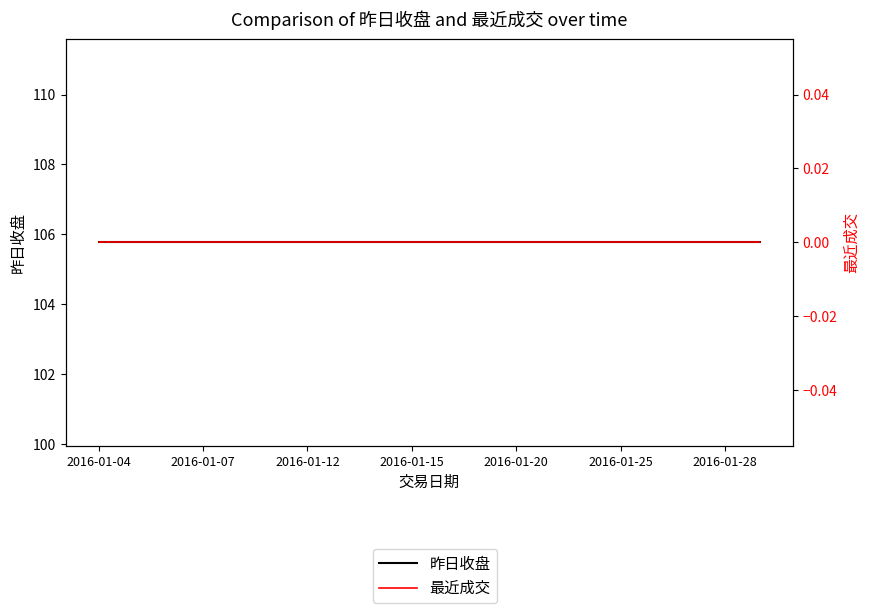

How many lines are shown in the chart?

2